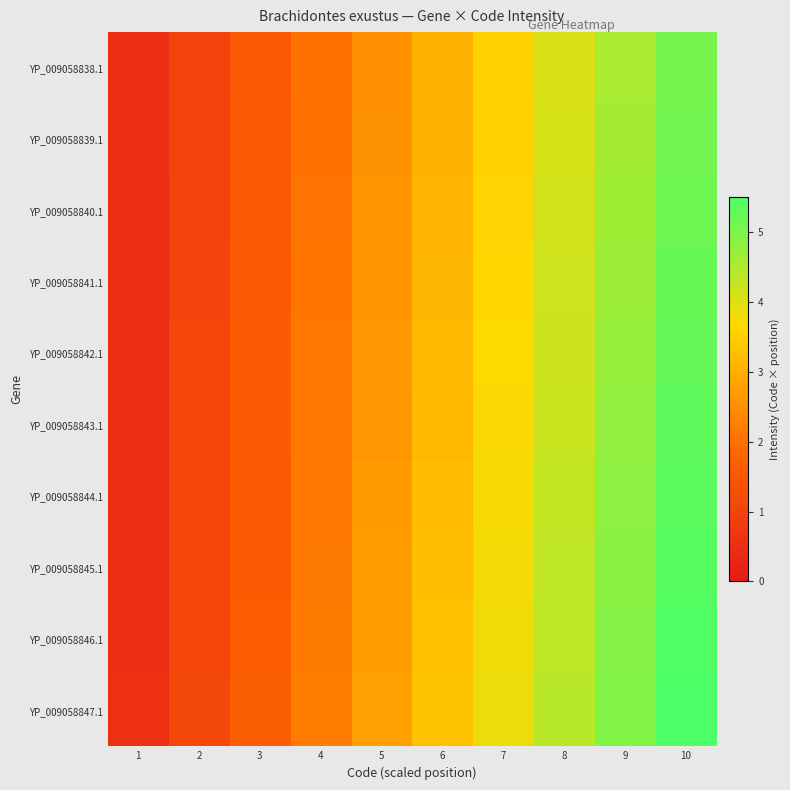

Reading right to left, list all the values displayed in this chart.

YP_009058838.1: 10=5.0	9=4.5	8=4.0	7=3.5	6=3.0	5=2.5	4=2.0	3=1.5	2=1.0	1=0.5
YP_009058839.1: 10=5.1	9=4.6	8=4.1	7=3.6	6=3.1	5=2.5	4=2.0	3=1.5	2=1.0	1=0.5
YP_009058840.1: 10=5.2	9=4.6	8=4.1	7=3.6	6=3.1	5=2.6	4=2.1	3=1.5	2=1.0	1=0.5
YP_009058841.1: 10=5.2	9=4.7	8=4.2	7=3.6	6=3.1	5=2.6	4=2.1	3=1.6	2=1.0	1=0.5
YP_009058842.1: 10=5.2	9=4.7	8=4.2	7=3.7	6=3.2	5=2.6	4=2.1	3=1.6	2=1.1	1=0.5
YP_009058843.1: 10=5.3	9=4.8	8=4.2	7=3.7	6=3.2	5=2.7	4=2.1	3=1.6	2=1.1	1=0.5
YP_009058844.1: 10=5.4	9=4.8	8=4.3	7=3.7	6=3.2	5=2.7	4=2.1	3=1.6	2=1.1	1=0.5
YP_009058845.1: 10=5.4	9=4.9	8=4.3	7=3.8	6=3.2	5=2.7	4=2.2	3=1.6	2=1.1	1=0.5
YP_009058846.1: 10=5.5	9=4.9	8=4.4	7=3.8	6=3.3	5=2.7	4=2.2	3=1.6	2=1.1	1=0.5
YP_009058847.1: 10=5.5	9=5.0	8=4.4	7=3.9	6=3.3	5=2.8	4=2.2	3=1.7	2=1.1	1=0.6